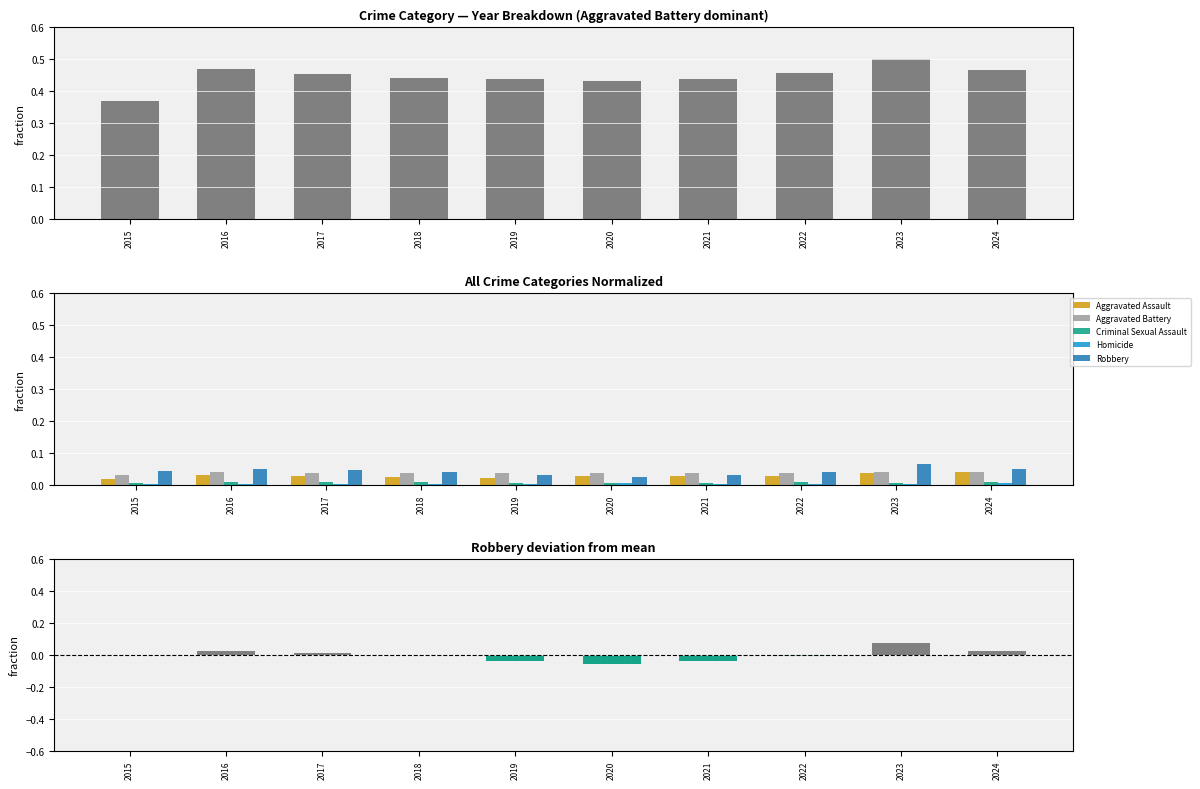

Reading left to right, transcribe all the data shown in this chart.

Aggravated Battery: 2015=0.0	2016=0.0	2017=0.0	2018=0.0	2019=0.0	2020=0.0	2021=0.0	2022=0.0	2023=0.0	2024=0.0
Aggravated Assault: 2015=0.0	2016=0.0	2017=0.0	2018=0.0	2019=0.0	2020=0.0	2021=0.0	2022=0.0	2023=0.0	2024=0.0
Criminal Sexual Assault: 2015=0.0	2016=0.0	2017=0.0	2018=0.0	2019=0.0	2020=0.0	2021=0.0	2022=0.0	2023=0.0	2024=0.0
Homicide: 2015=0.0	2016=0.0	2017=0.0	2018=0.0	2019=0.0	2020=0.0	2021=0.0	2022=0.0	2023=0.0	2024=0.0
Robbery: 2015=0.0	2016=0.0	2017=0.0	2018=0.0	2019=0.0	2020=0.0	2021=0.0	2022=0.0	2023=0.1	2024=0.0
Robbery (below mean): 2015=0.0	2016=0.0	2017=0.0	2018=-0.0	2019=-0.0	2020=-0.1	2021=-0.0	2022=-0.0	2023=0.0	2024=0.0